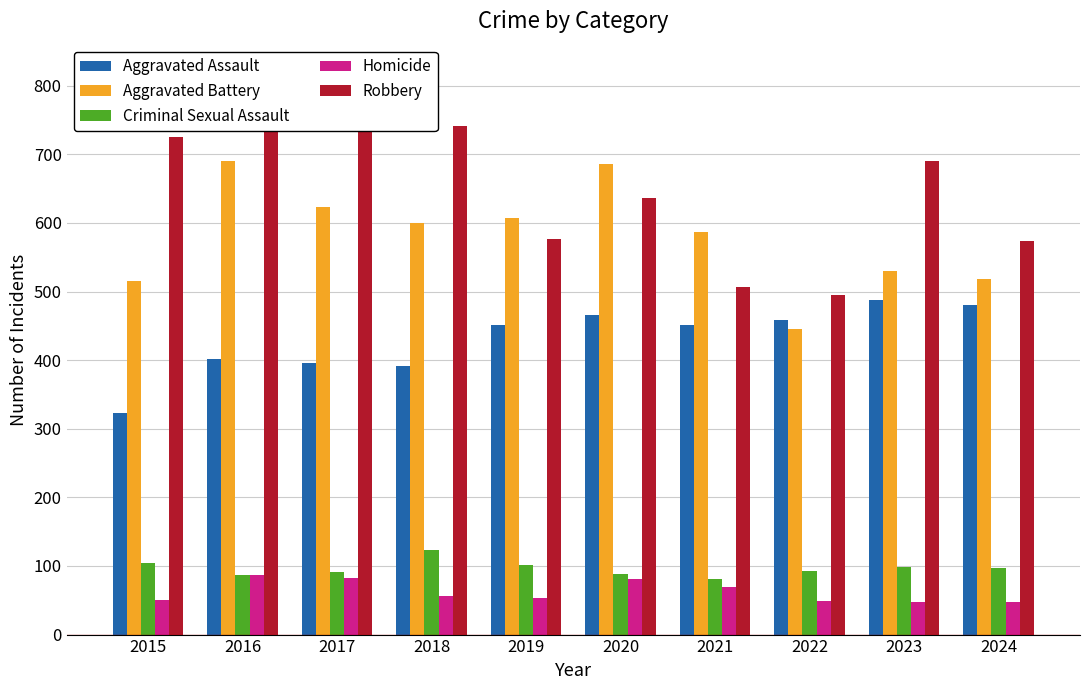

The value of Aggravated Battery at 2020 is 1085. True or false?

False